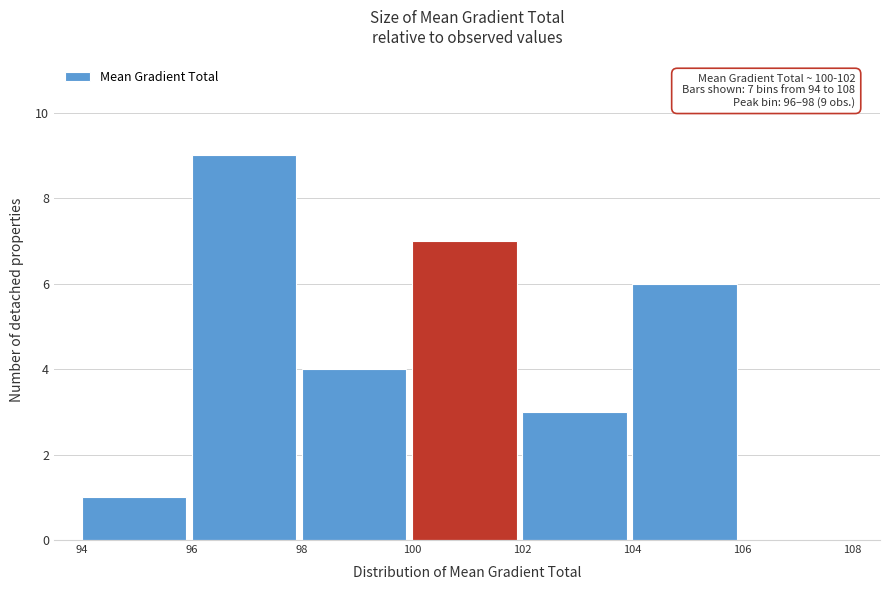

Over which range of the x-axis is the bar tallest?

96 to 98